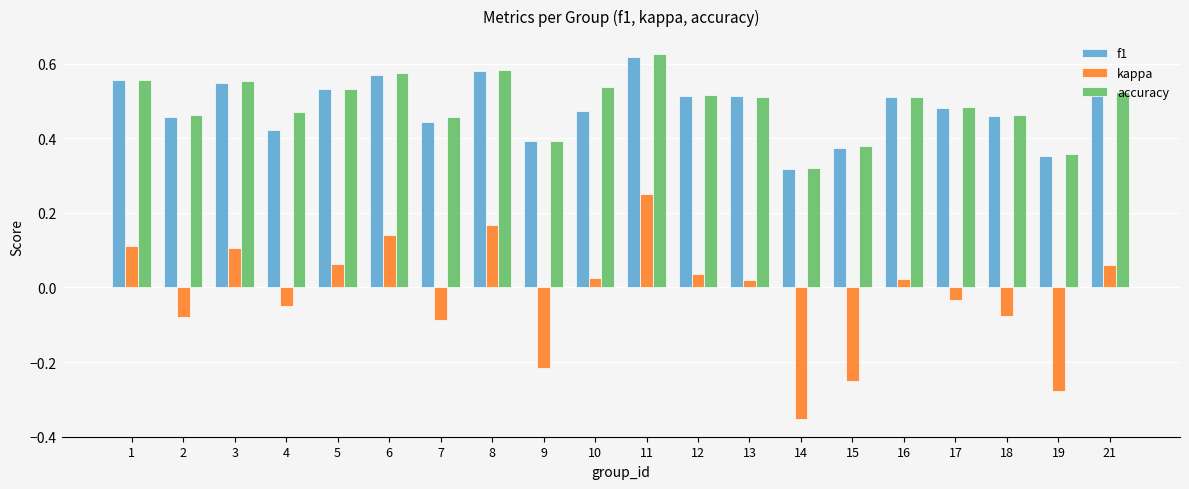

The value of kappa at 14 is -0.6. True or false?

False